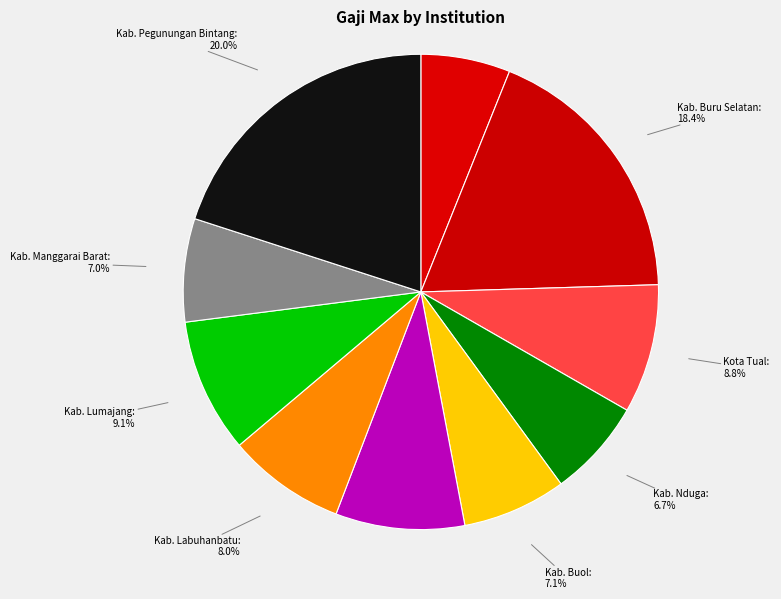

What is the smallest slice in the pie chart?

Kab. Tebo: 6.1%